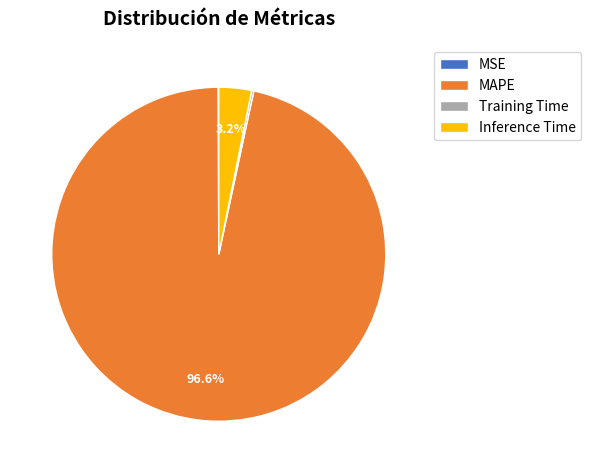

Does any single category account for the majority?

Yes